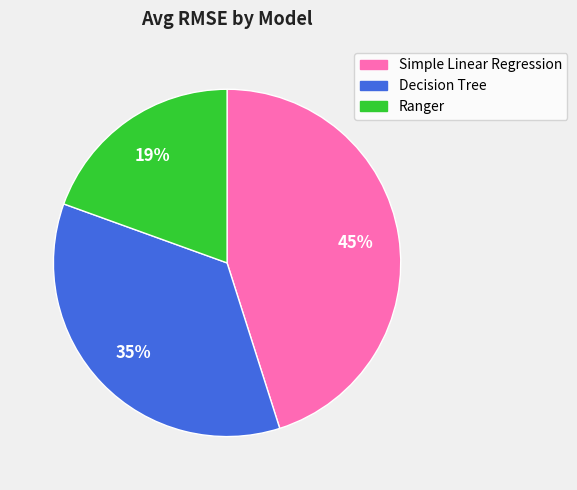

Rank the categories by value from lowest to highest.

Ranger, Decision Tree, Simple Linear Regression